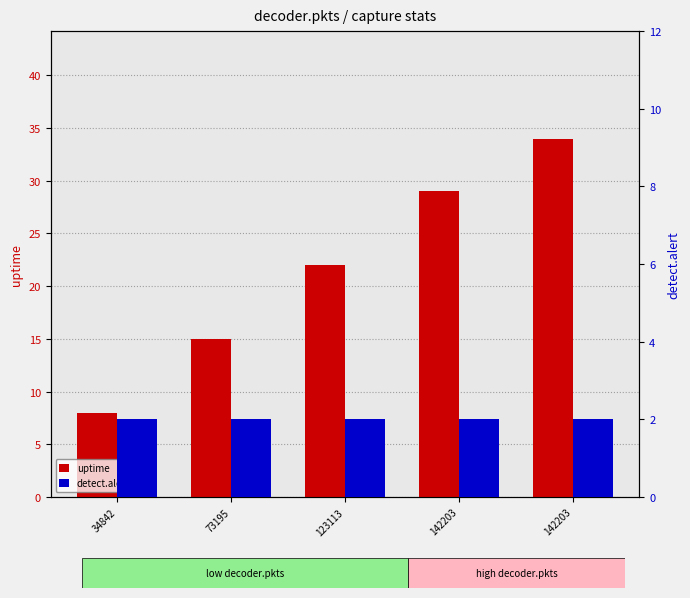

What is the approximate value of uptime at 142203?

34